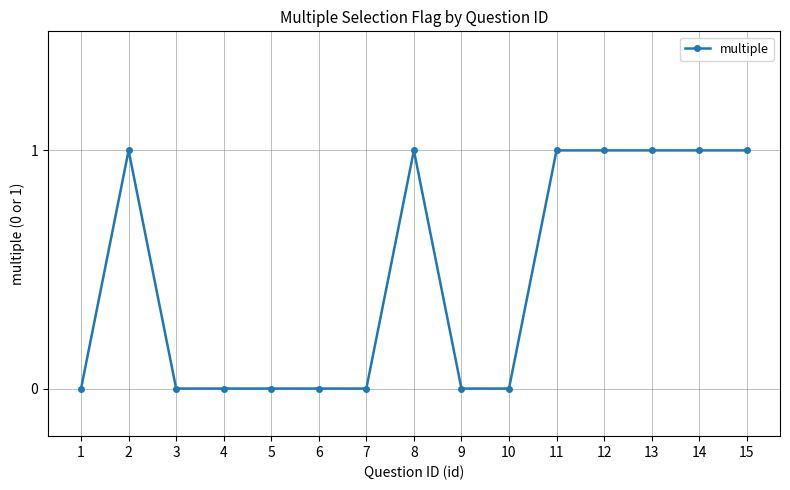

Reading left to right, list all the values displayed in this chart.

0	1	0	0	0	0	0	1	0	0	1	1	1	1	1